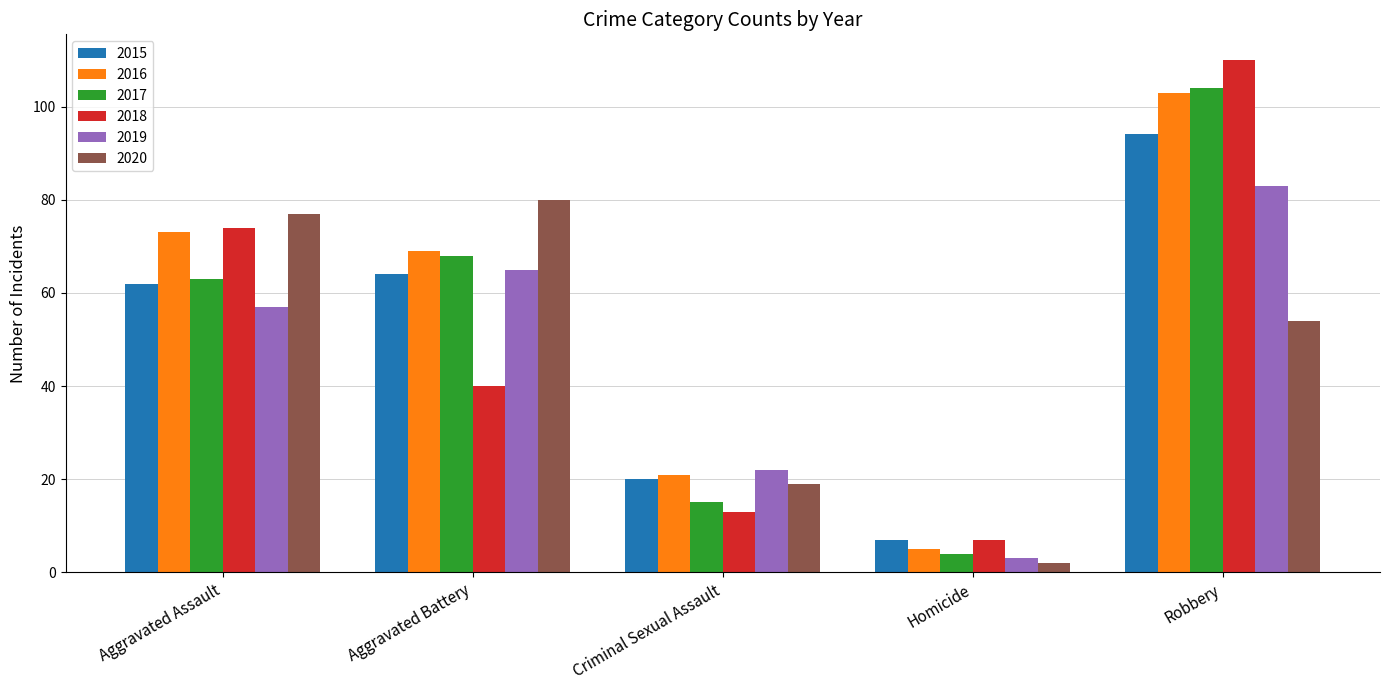

At how many categories does at least one series exceed 24?

3